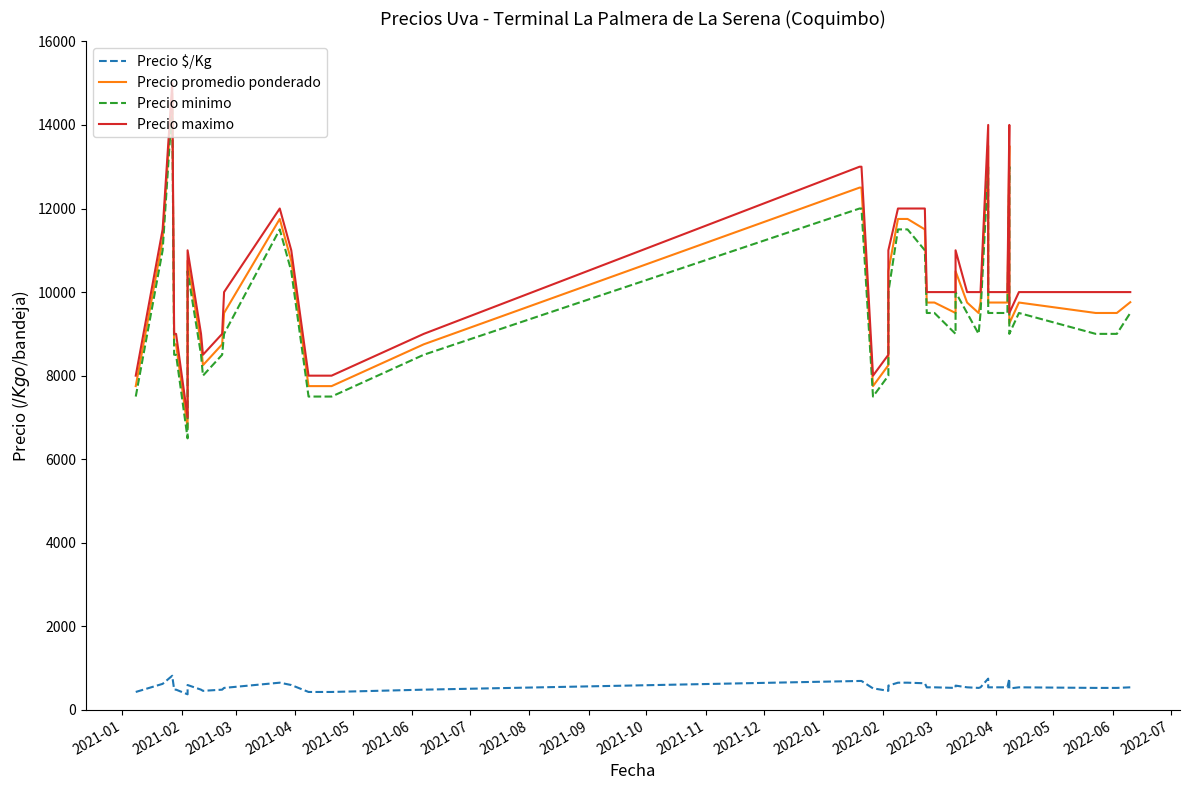

What is the spread (max minus min) of values at 2021-02?

10875